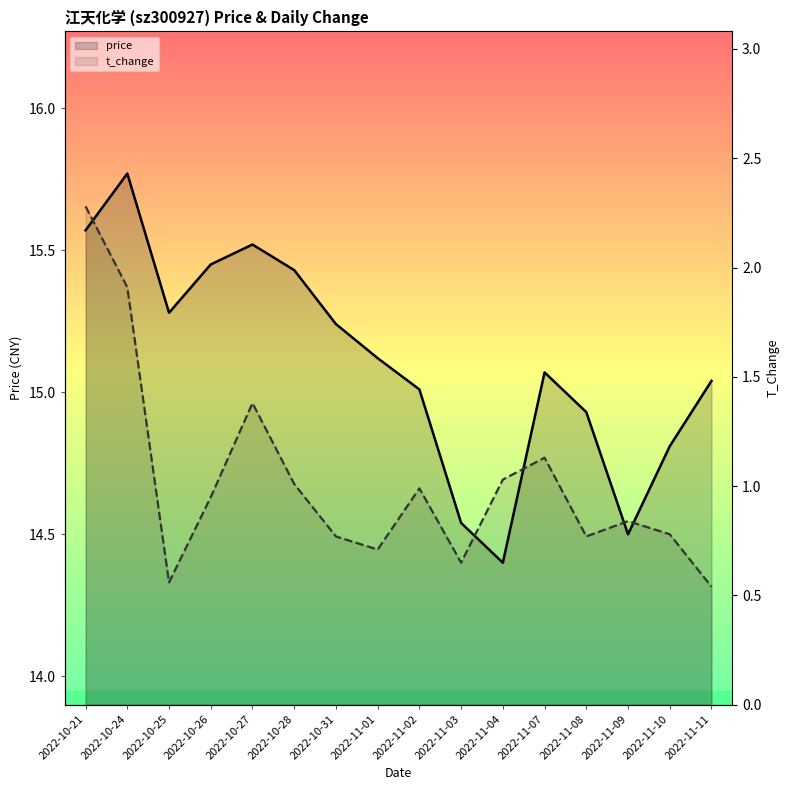

How many interior local peaks does the price series have?

3